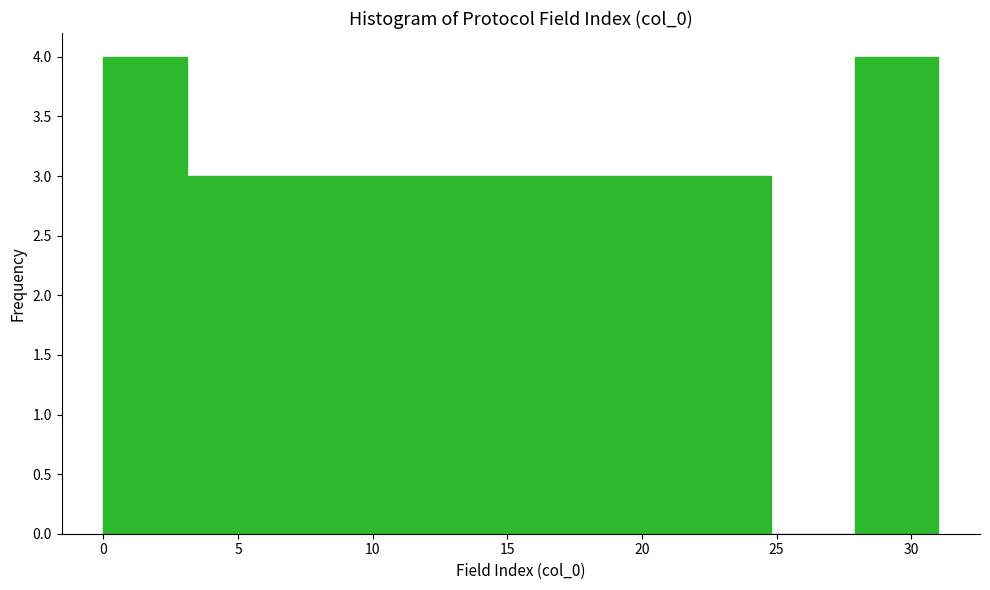

What is the height of the bar covering 3.1 to 6.2 on the x-axis? Neither the bar edges nor the heights are printed on the chart, so give them approximately, as read against the axes.

3